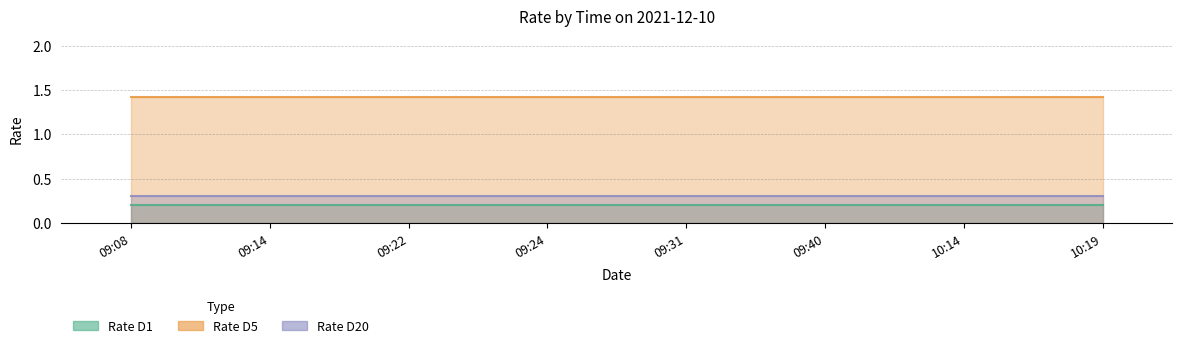

Which label corresponds to the largest value in the chart?

09:08